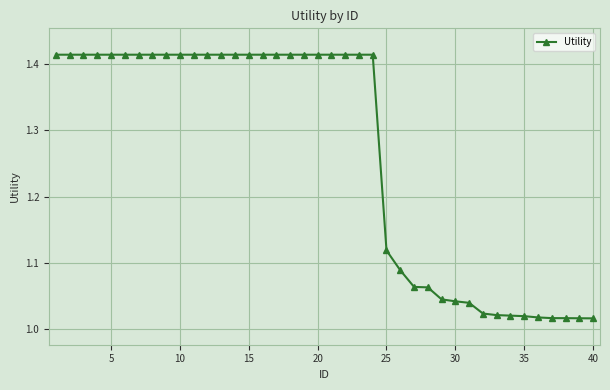

What is the difference between the maximum and second lowest values?

0.4